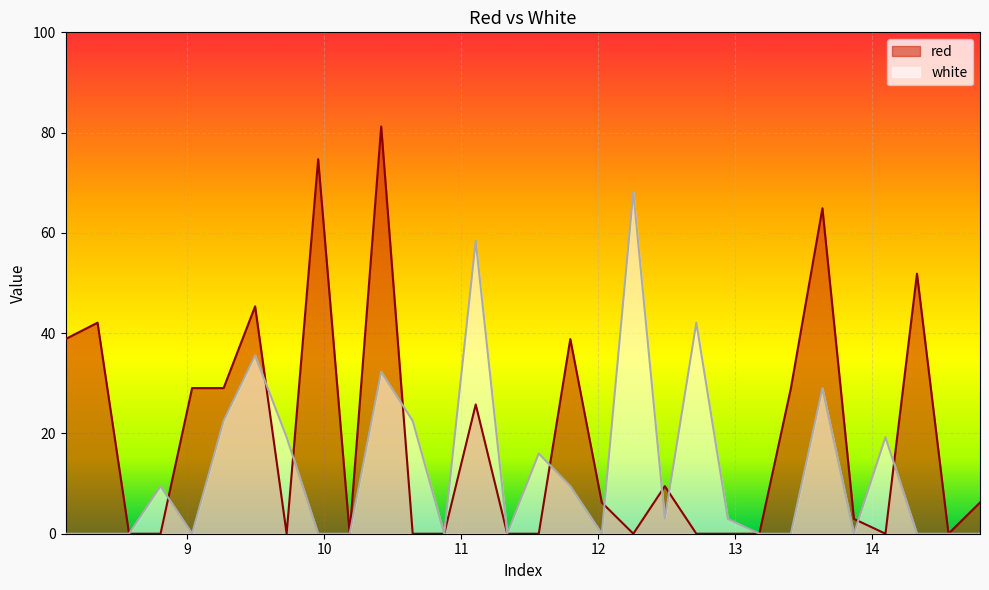

What is the value of the red point at the 7th from the left?

45.3